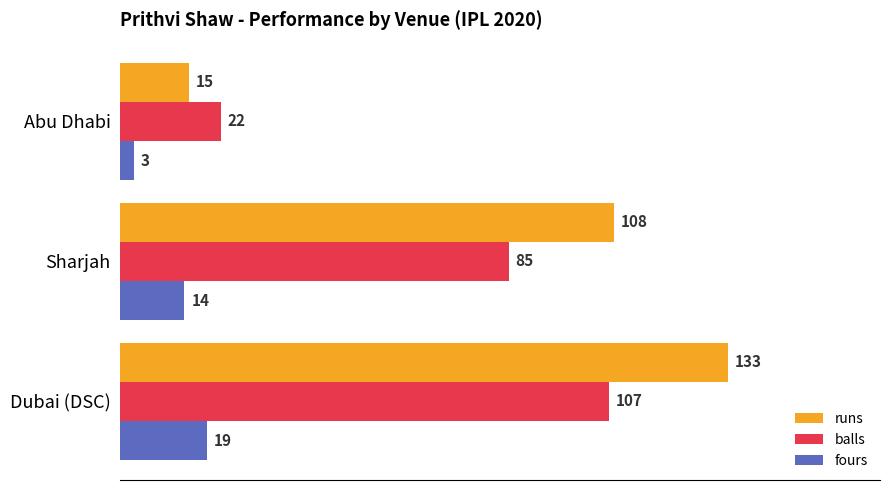

Rank the series by their maximum value, from highest to lowest.

runs, balls, fours